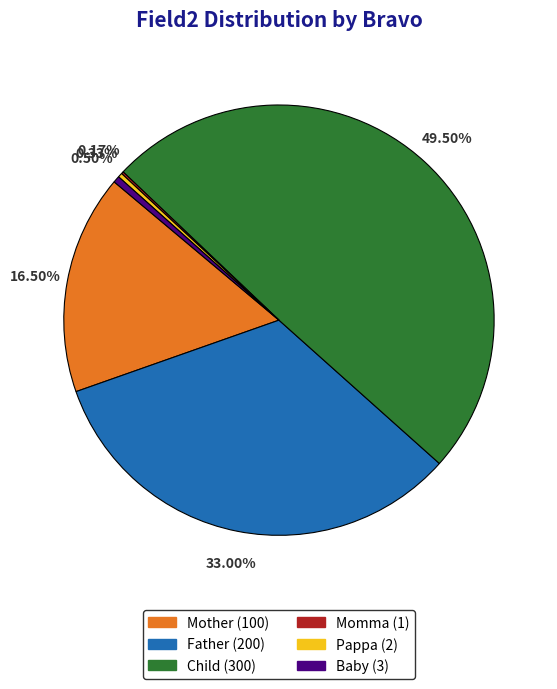

True or false: Child accounts for 59% of the total.

False